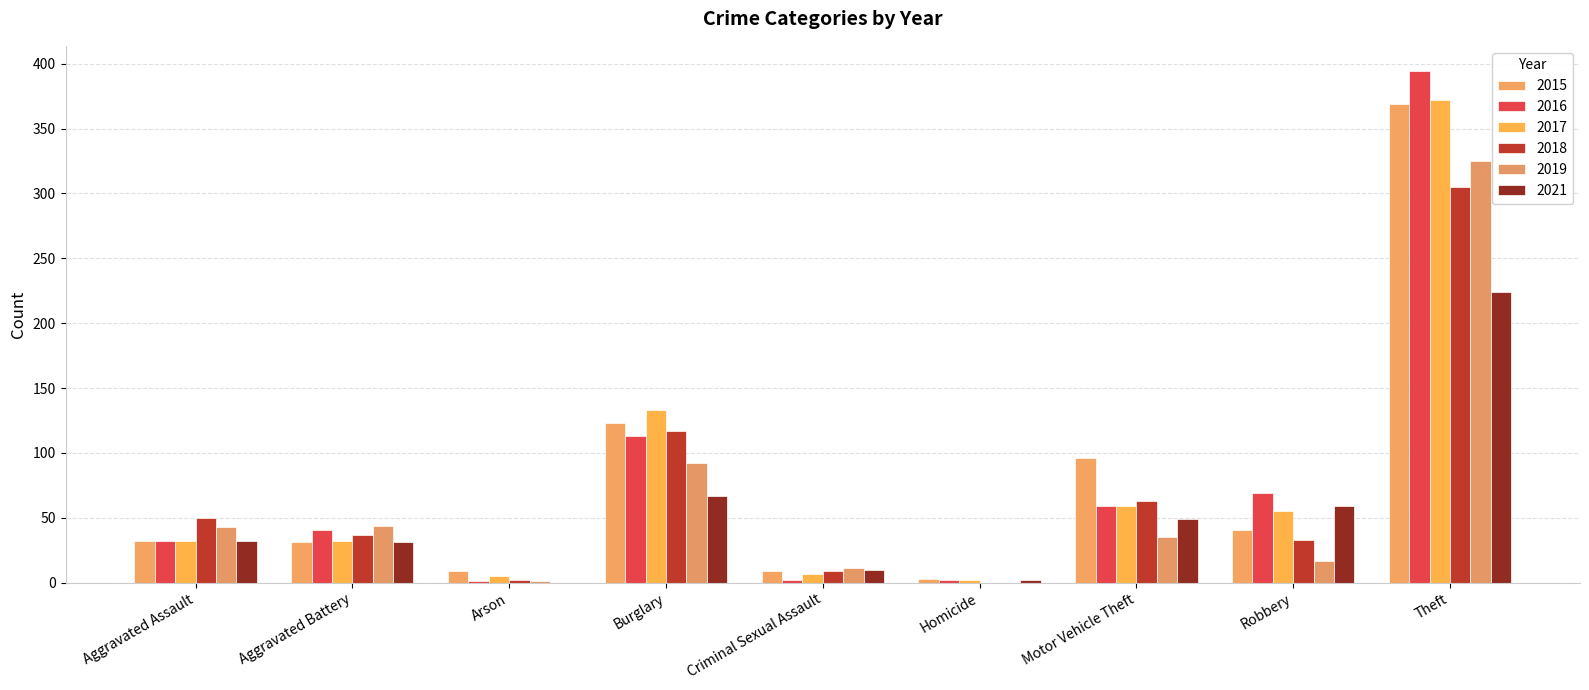

Between Burglary and Theft, which series saw the biggest shift?

2016